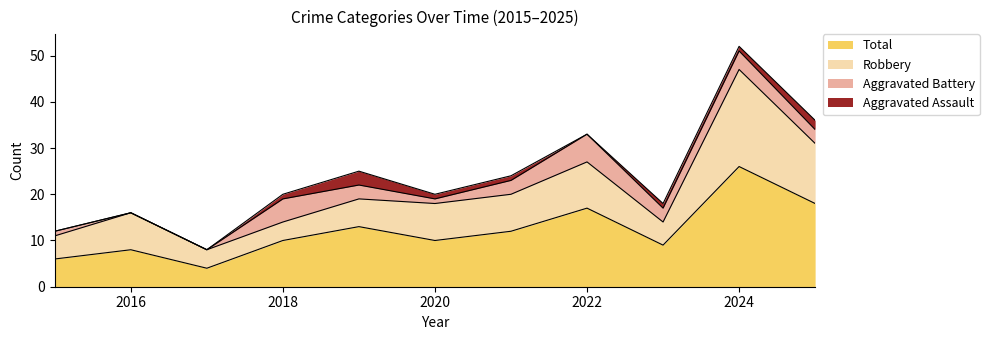

Reading left to right, extract all data points from this chart.

Aggravated Assault: 0	0	0	1	3	1	1	0	1	1	2
Aggravated Battery: 1	0	0	5	3	1	3	6	3	4	3
Robbery: 5	8	4	4	6	8	8	10	5	21	13
Total: 6	8	4	10	13	10	12	17	9	26	18